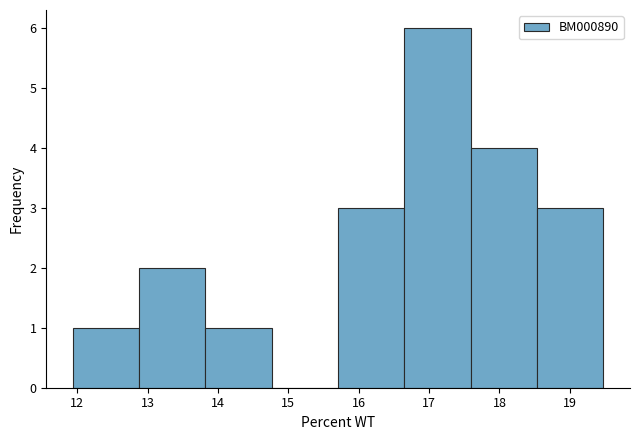

Over which range of the x-axis is the bar tallest?

16.7 to 17.6